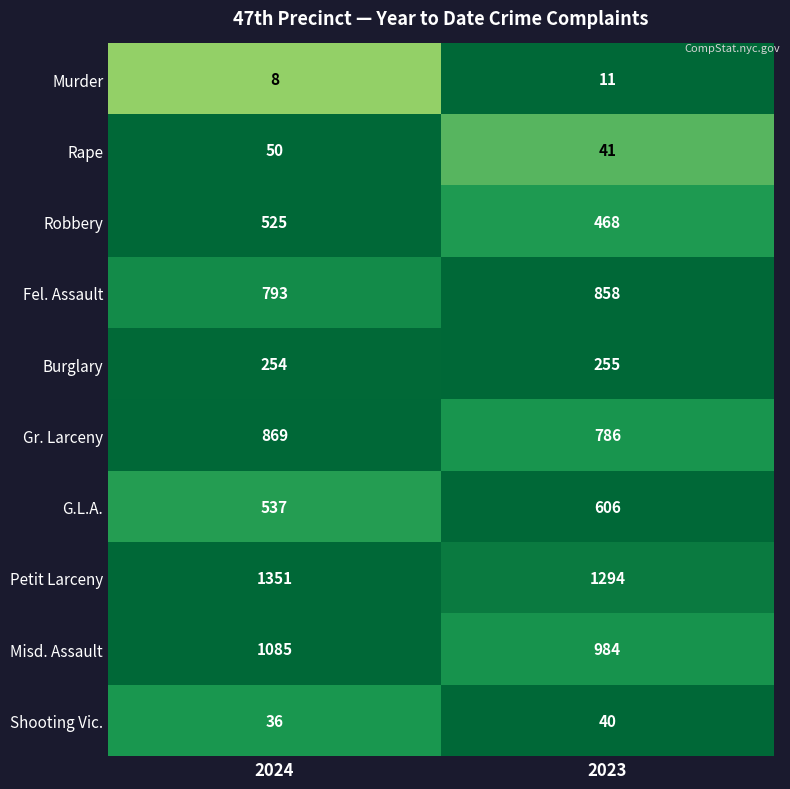

Which label corresponds to the smallest value in the chart?

2024